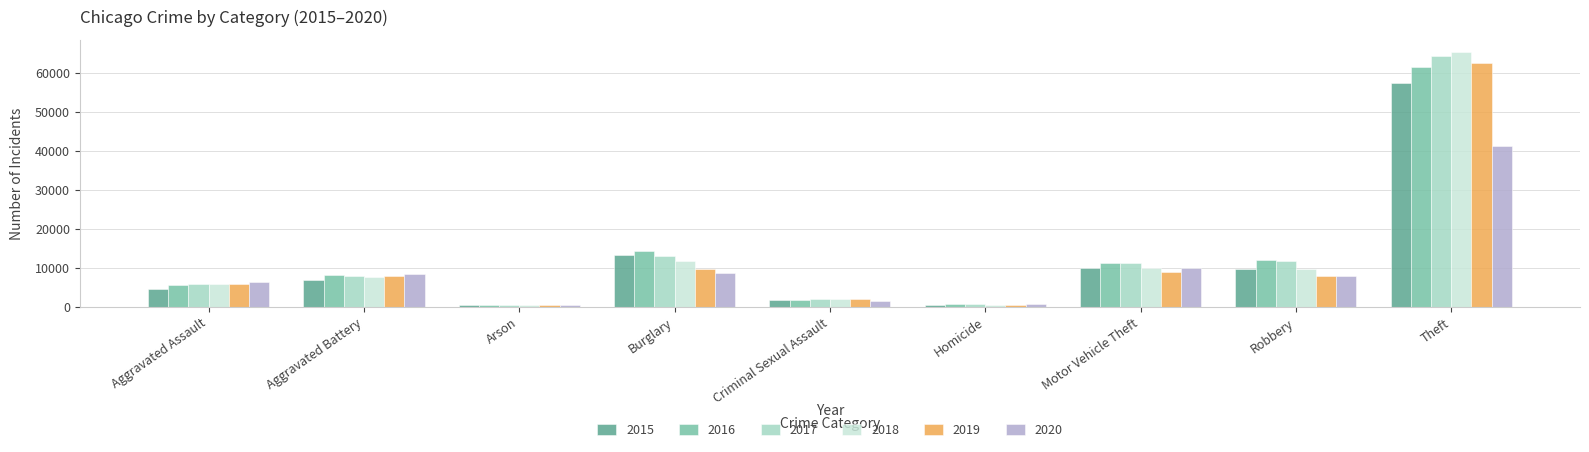

Is it true that 2016 equals 61624 at Theft?

True